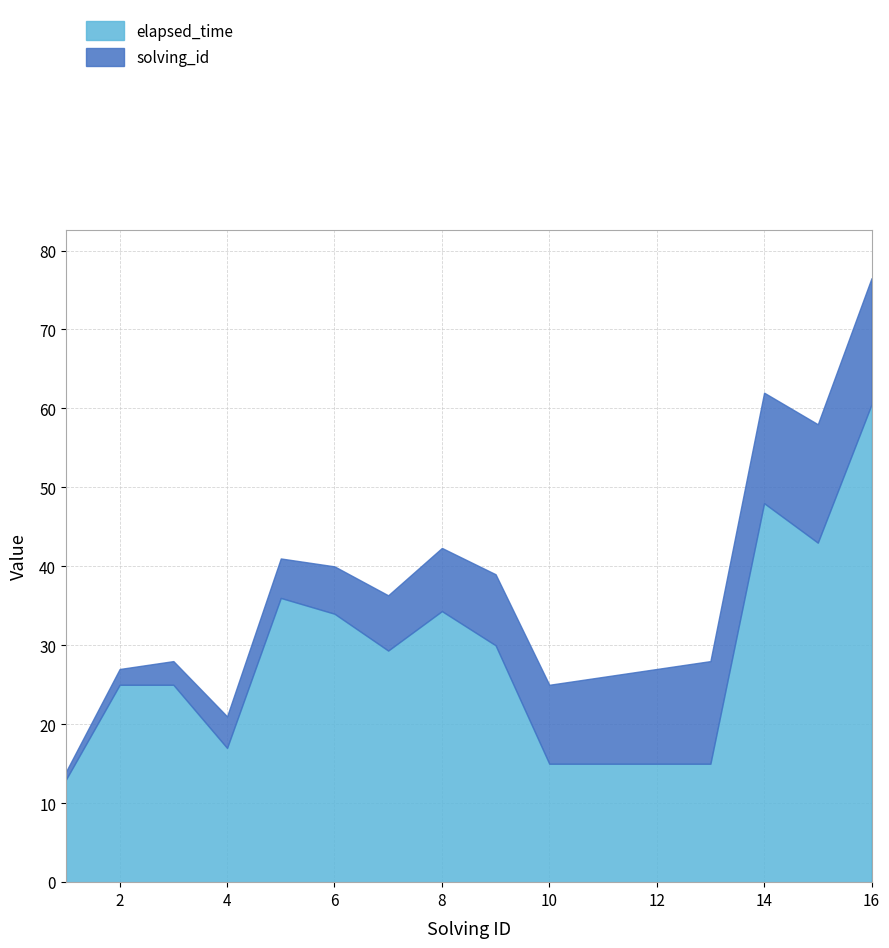

What is the value of the solving_id point at the 12th from the left?

12